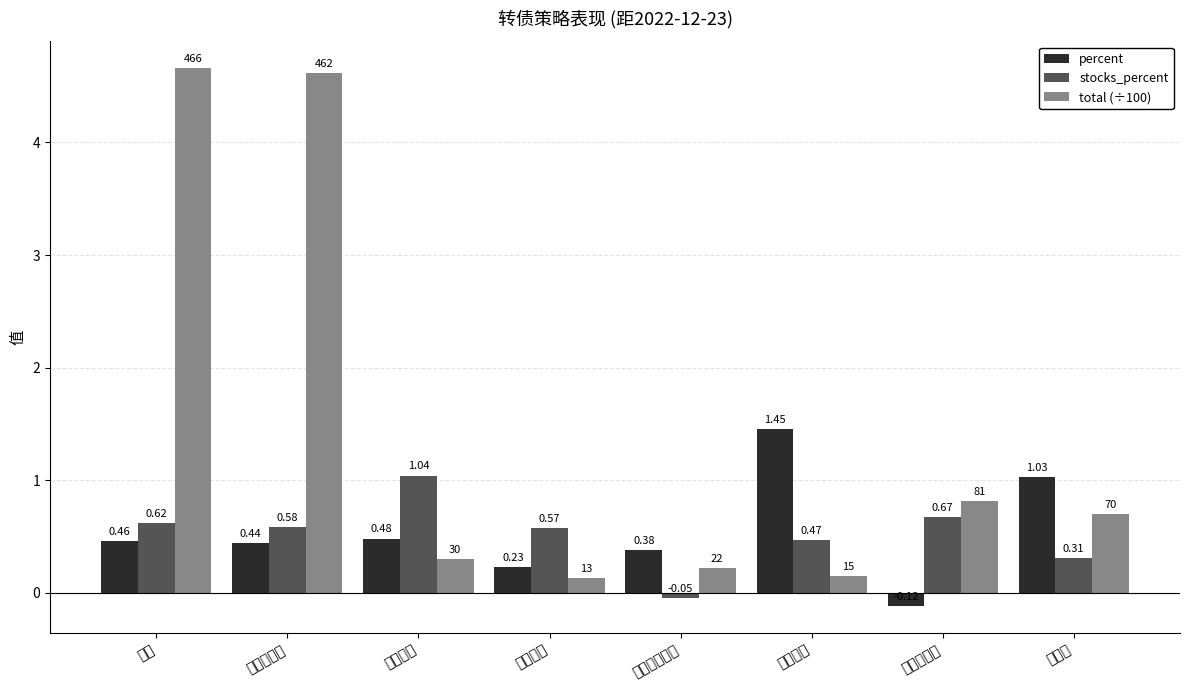

Which series changed the most between 所有除新债 and 低价格低溢价?

total (÷100)